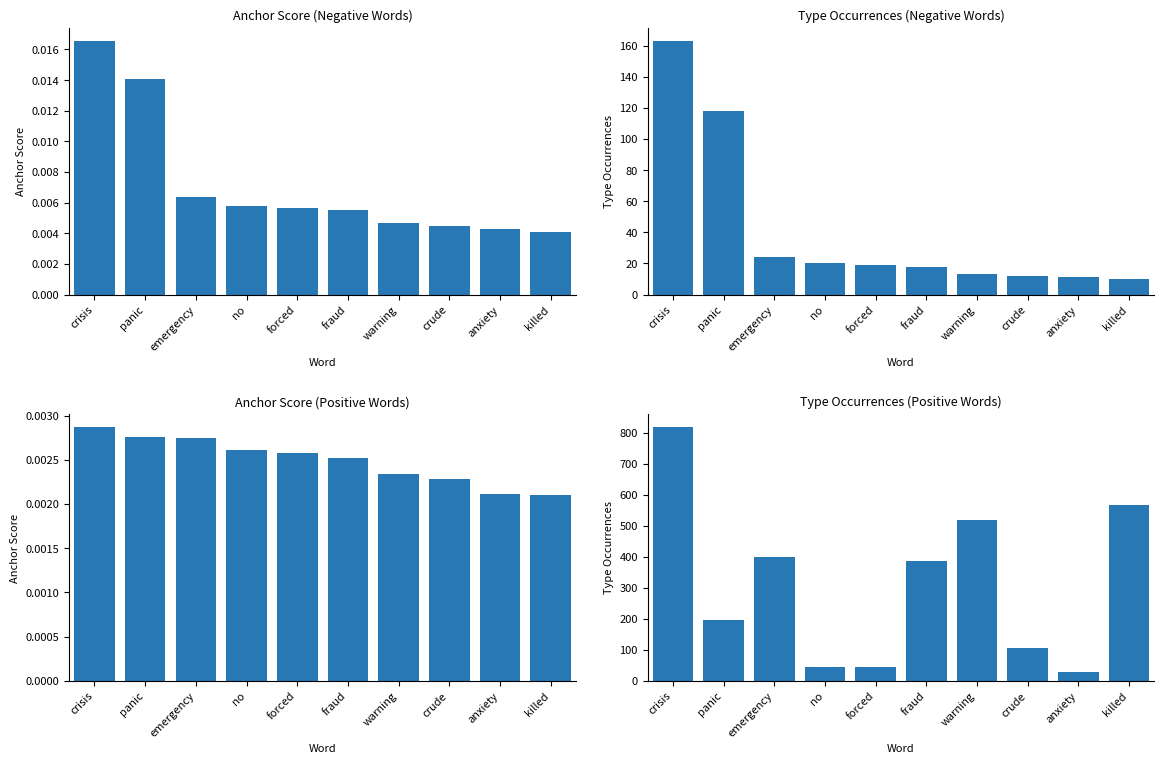

How many data points in type_occ_pos are above 387?

4